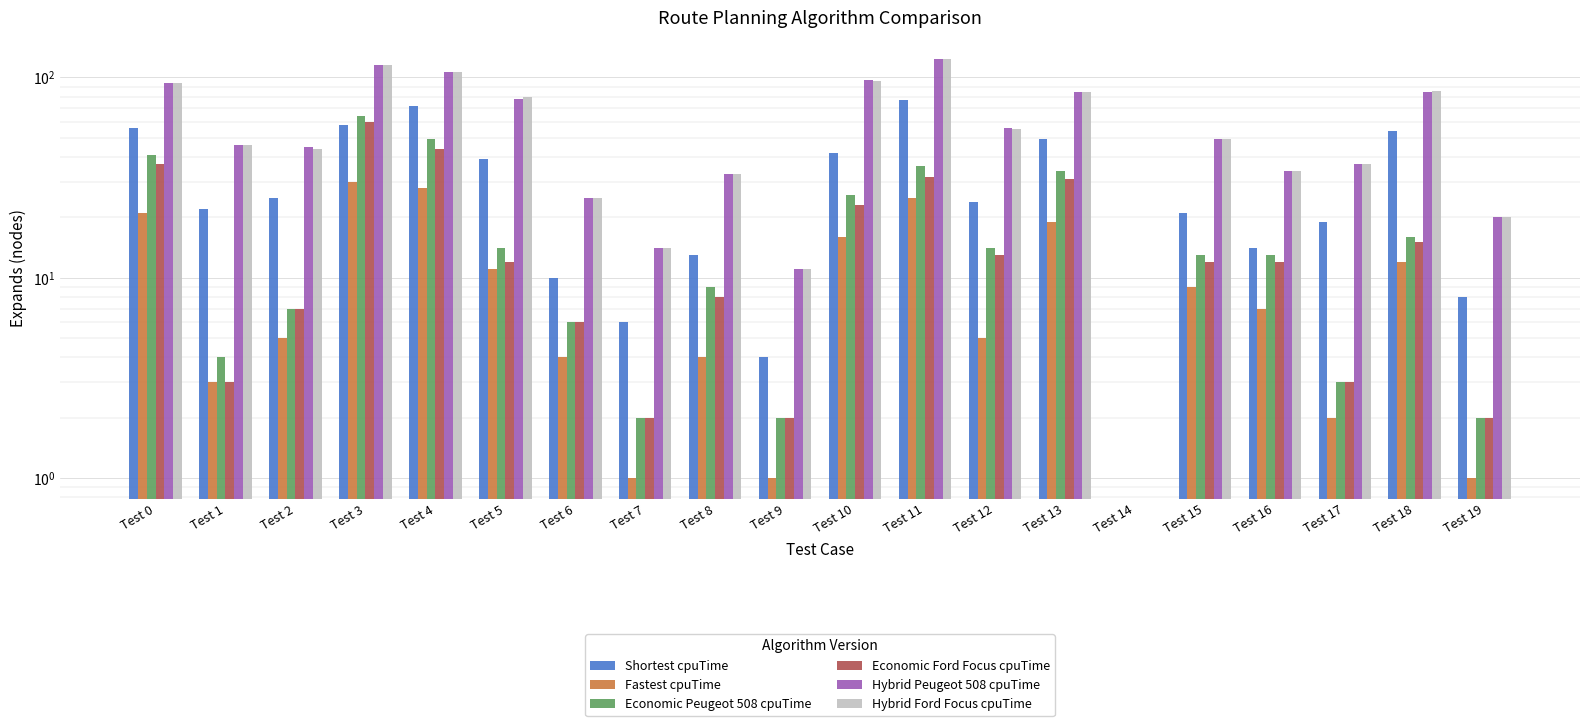

Is it true that Economic Peugeot 508 cpuTime equals 14 at Test 5?

True